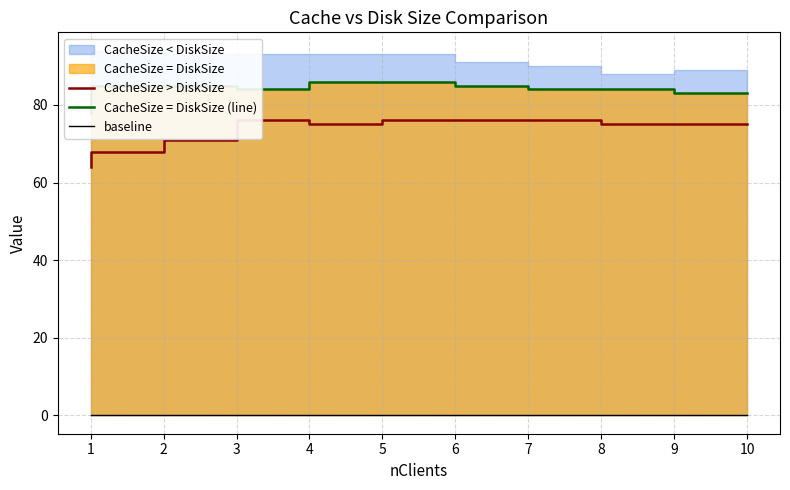

Which series changed the most between 7 and 10?

CacheSize = DiskSize (line)